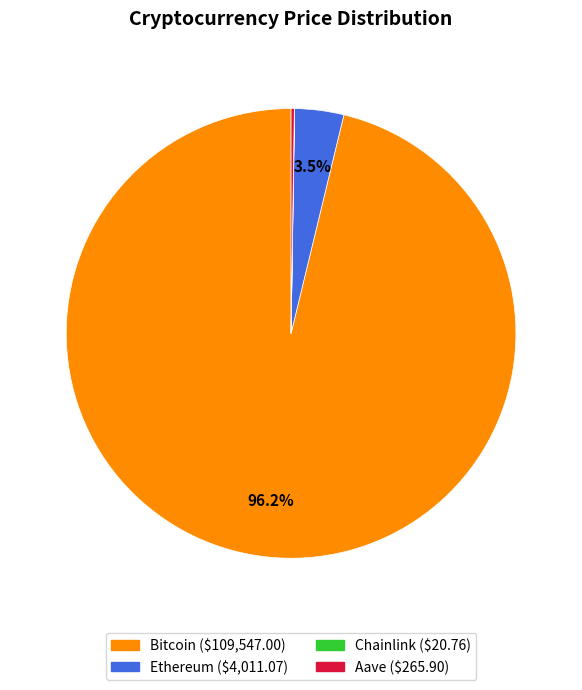

Which category has the biggest portion of the pie?

Bitcoin